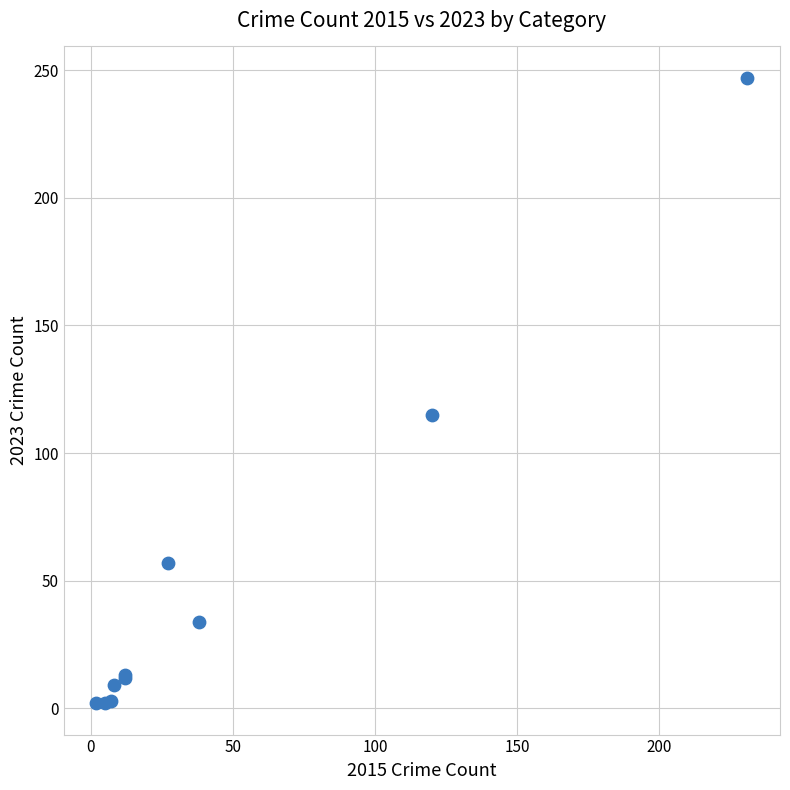

What Y value in the scatter plot is closest to 124?

115